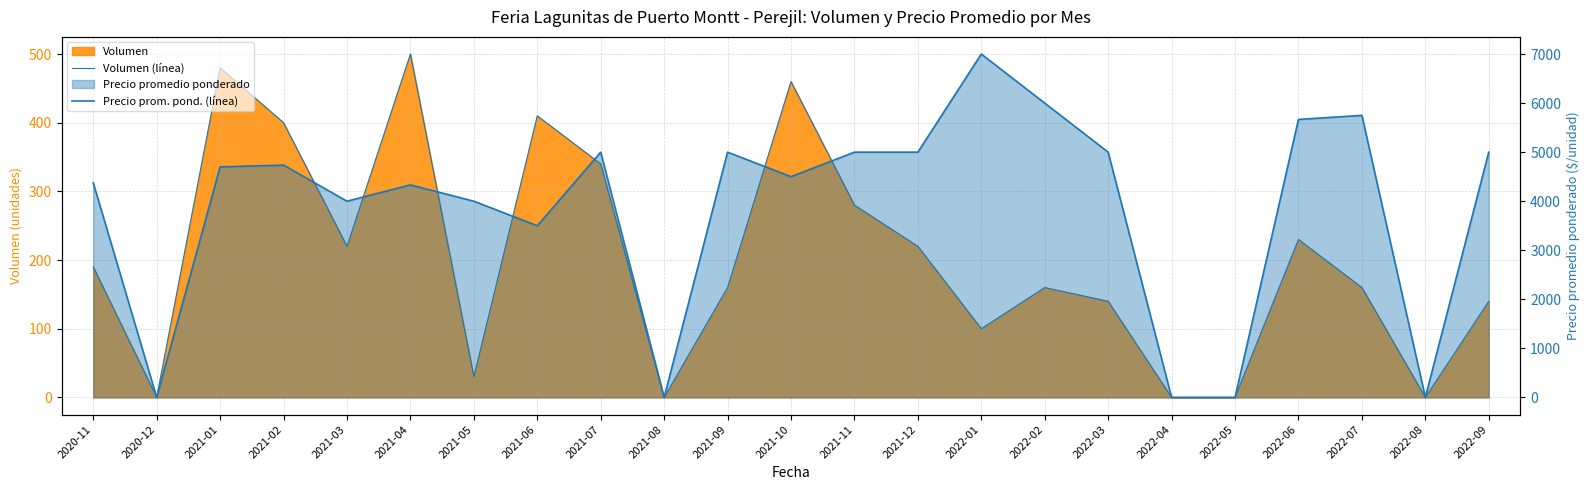

True or false: Precio prom. pond. (línea) has more than 1 points higher than both neighbors.

True